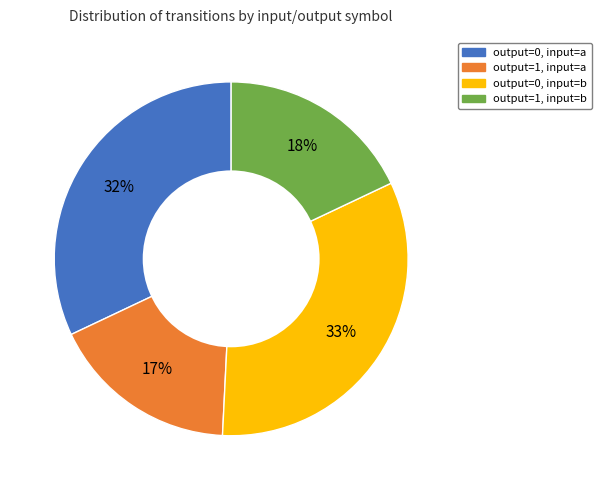

What is the ratio of the value at output=0, input=b to the value at output=1, input=b?

1.8